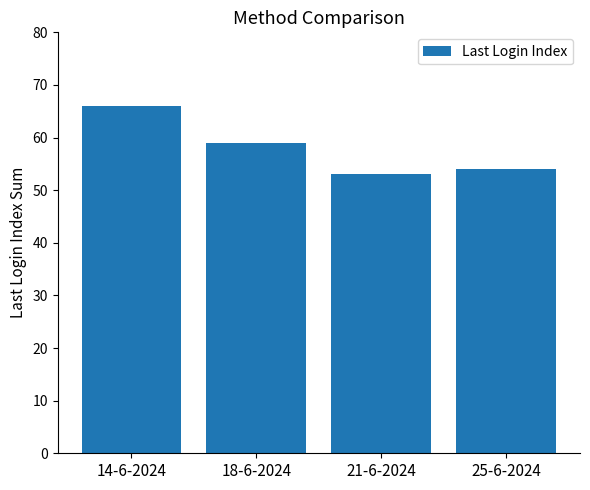

Between 21-6-2024 and 25-6-2024, which is larger?

25-6-2024